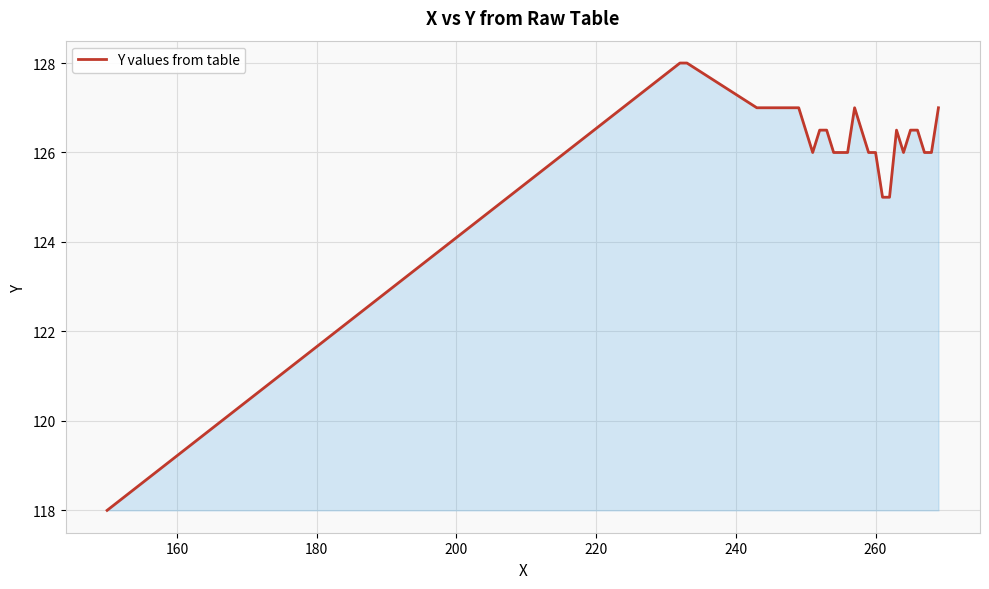

Reading left to right, list all the values displayed in this chart.

118.0	128.0	128.0	127.0	127.0	127.0	127.0	127.0	127.0	127.0	126.0	126.5	126.5	126.0	126.0	126.0	127.0	126.0	126.0	125.0	125.0	126.5	126.0	126.5	126.5	126.0	126.0	127.0